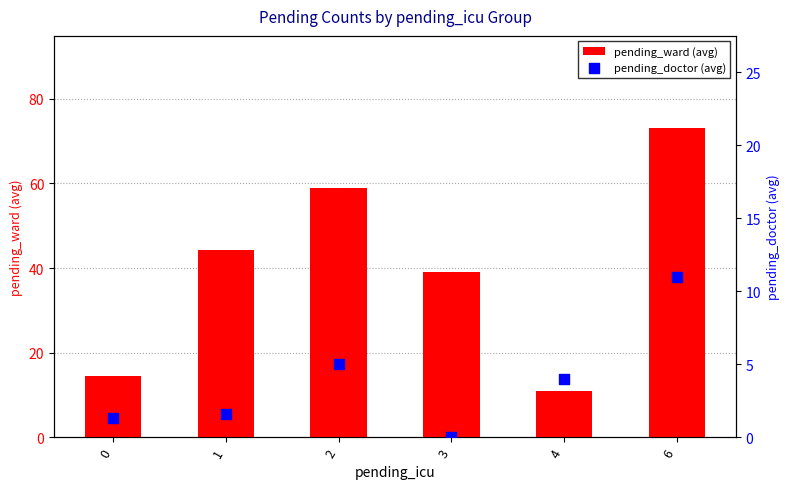

At which category is the sum across all series the highest?

6